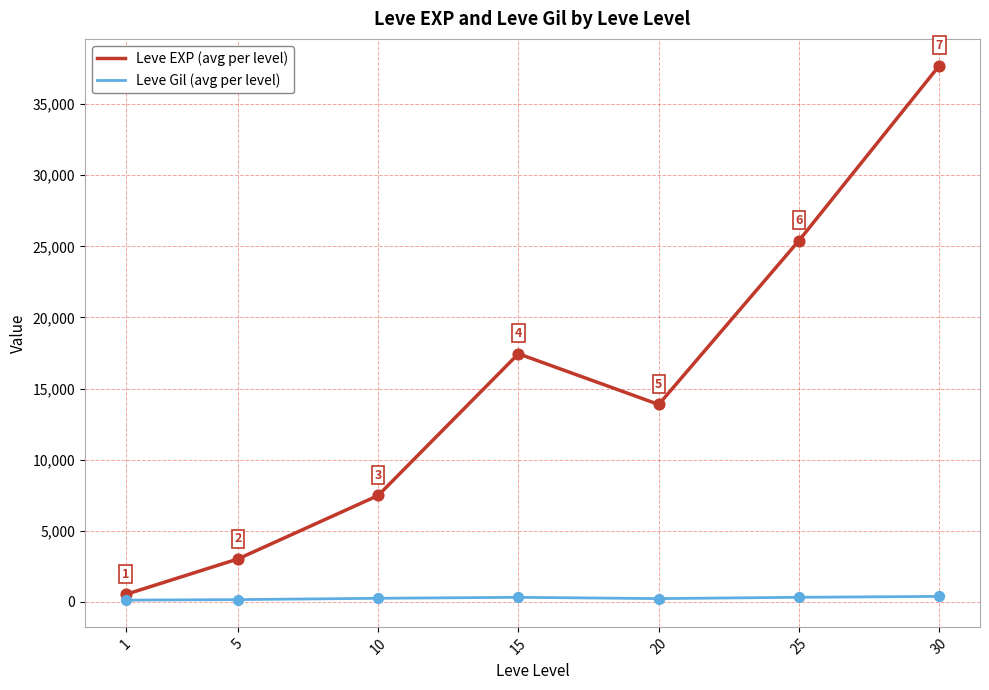

What is the total value across all series at 15?

17757.0